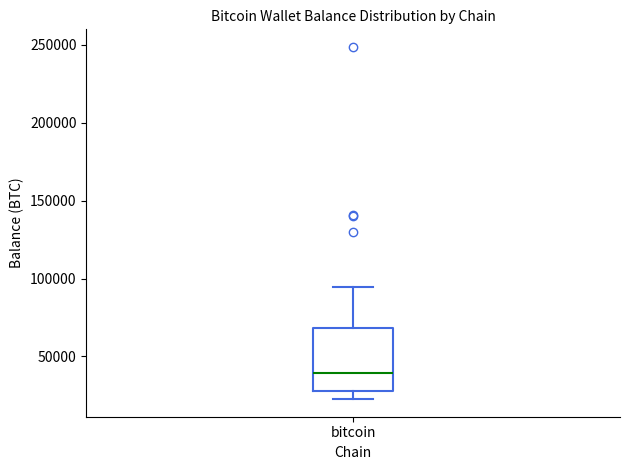

Transcribe this box plot: give where the median line is, the range the box spans, and where the two whiskers end, as read against the y-axis. The values are not printed on the chart, so give them approximately, as read against the axis.

median 40000, box 30000 to 70000, whiskers 25000 to 95000